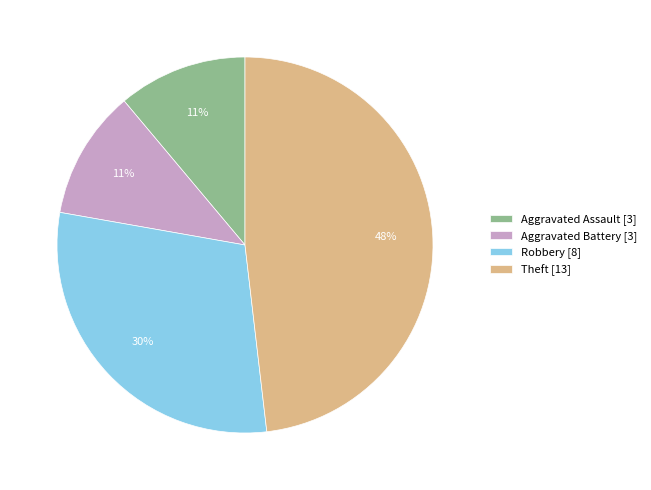

Is Aggravated Battery the majority of the pie?

No